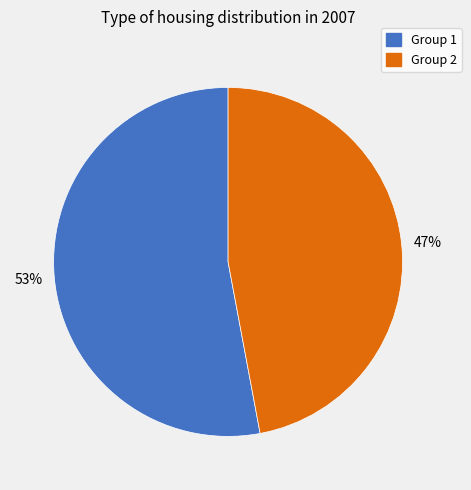

Combined, do Group 1 and Group 2 account for over 50%?

Yes